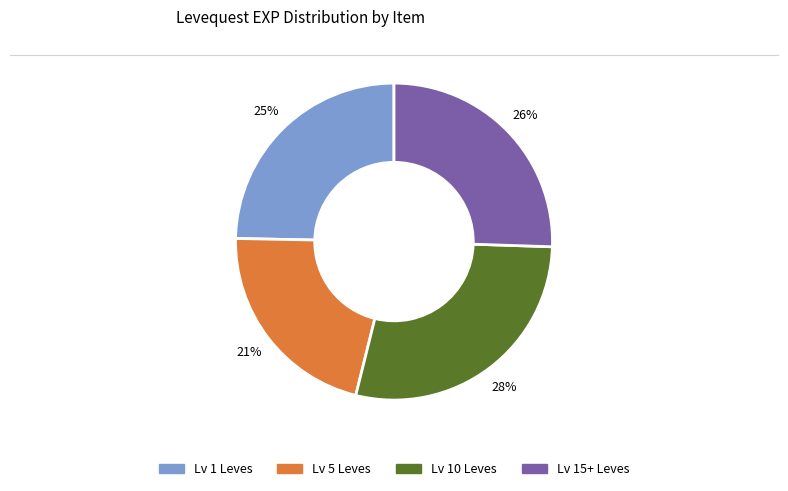

To the nearest percent, what is the average slice percentage?

25%